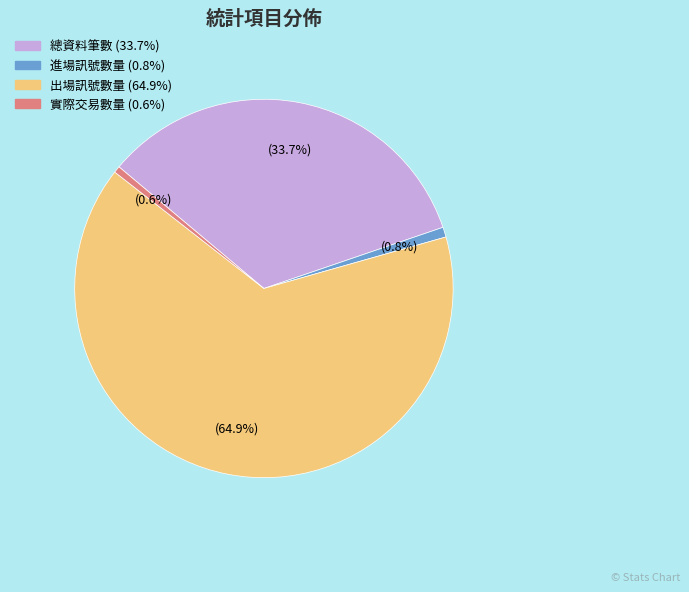

Does 出場訊號數量 account for over 50% of the chart?

Yes